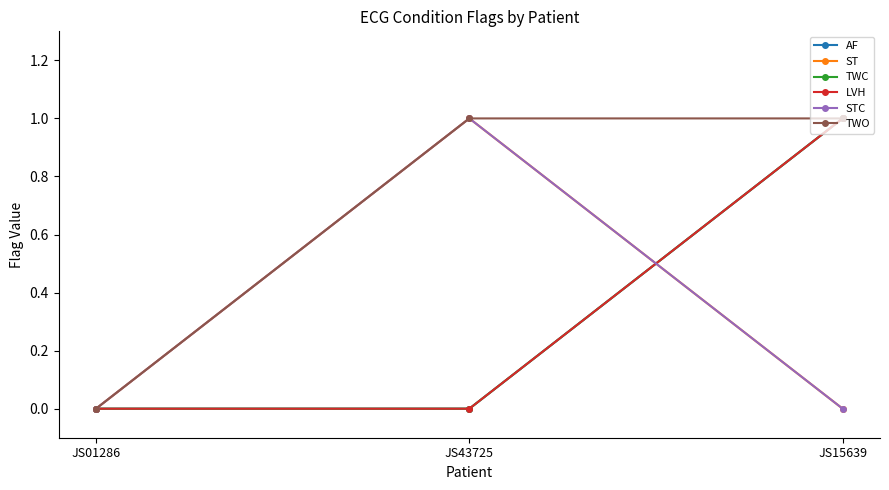

Is this an area chart (filled region under the line)?

No